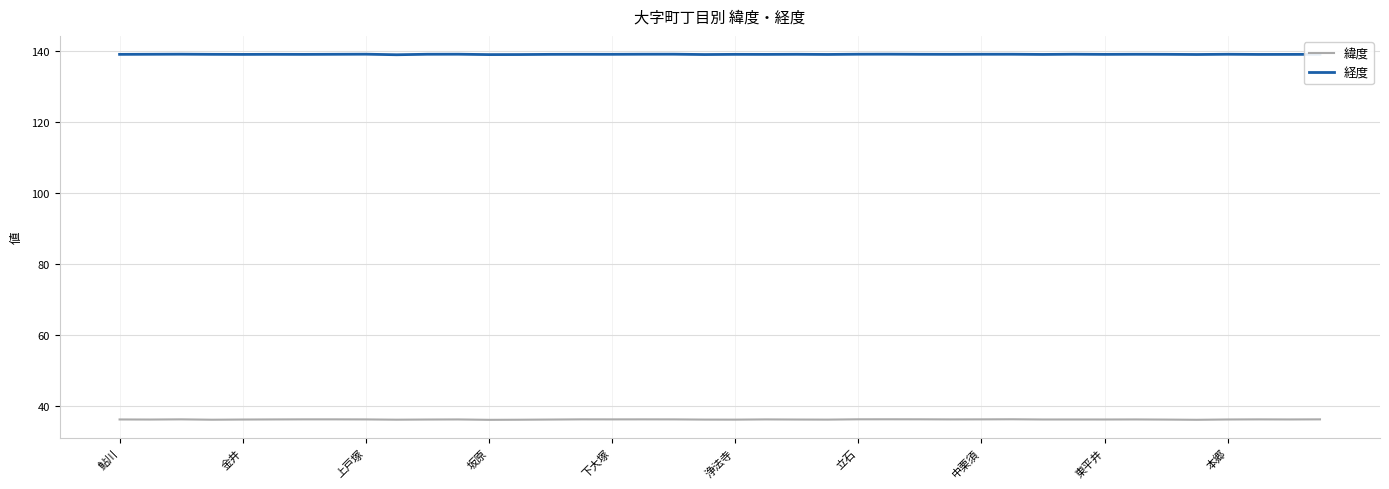

True or false: 緯度 and 経度 intersect in this chart.

False